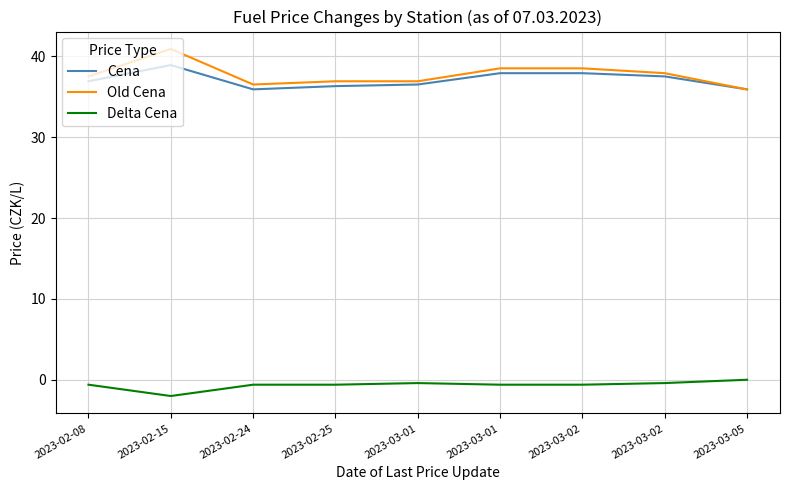

Rank the series by their maximum value, from highest to lowest.

Old Cena, Cena, Delta Cena